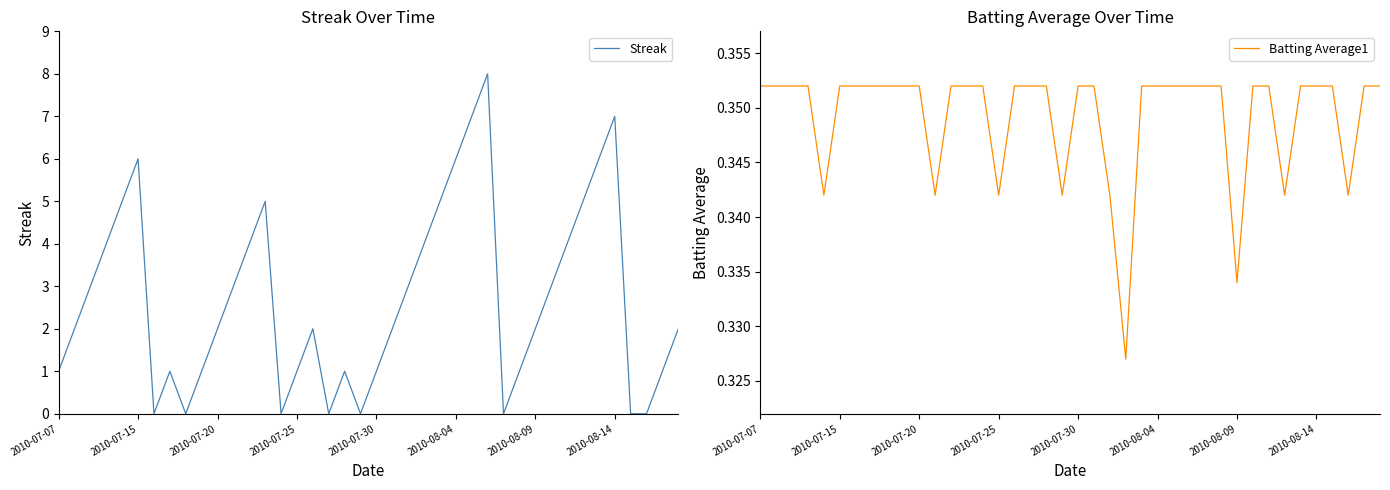

What is the maximum value for Streak?

8